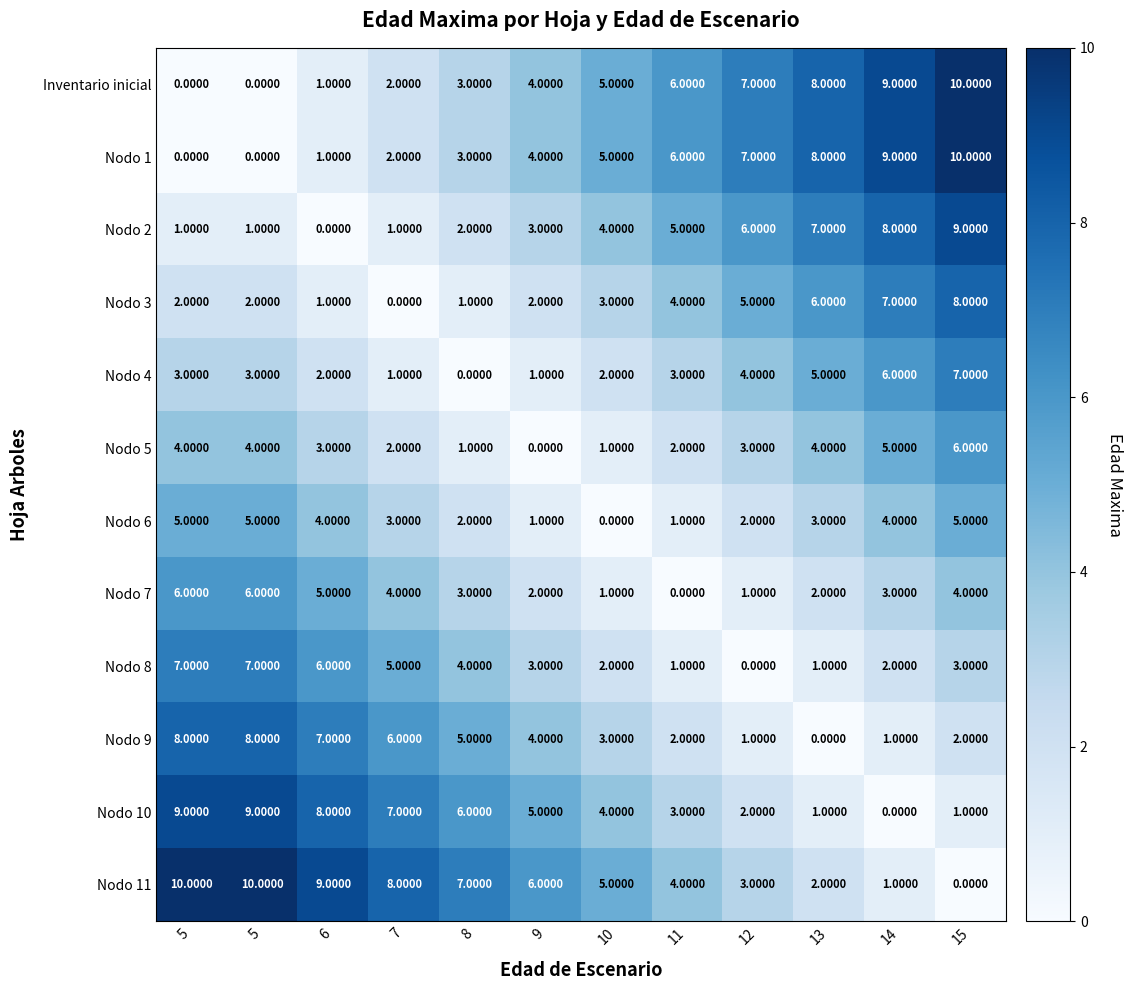

Count the number of categories in the chart.

12